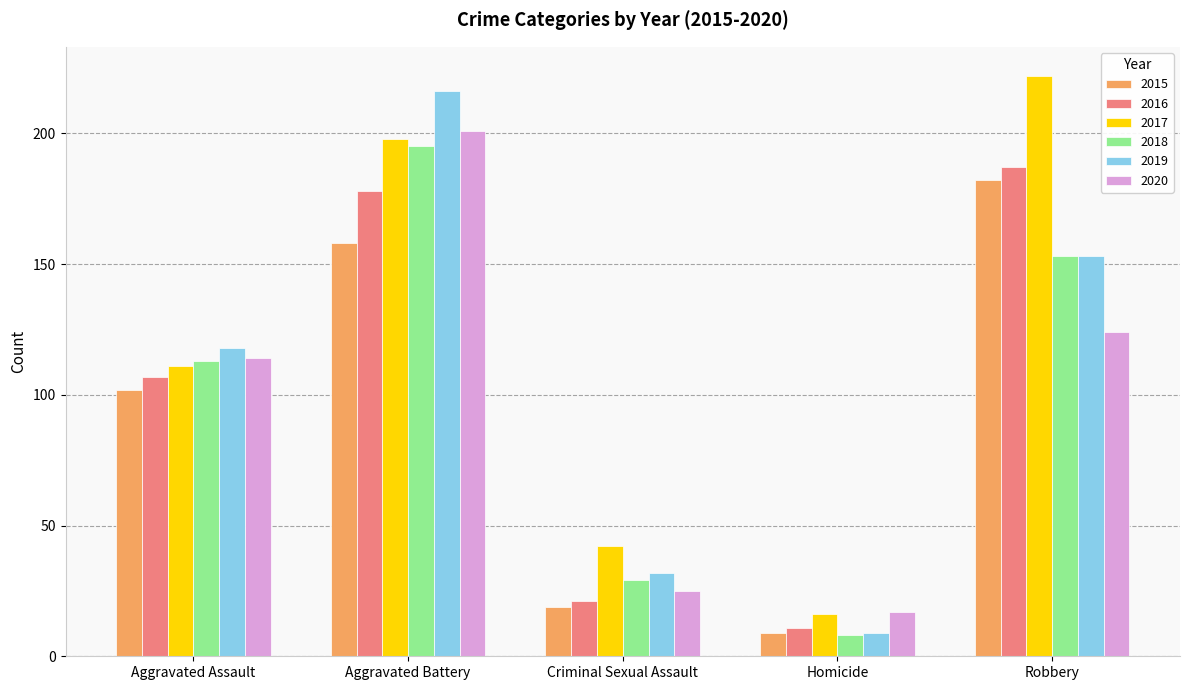

Are the bars horizontal?

No